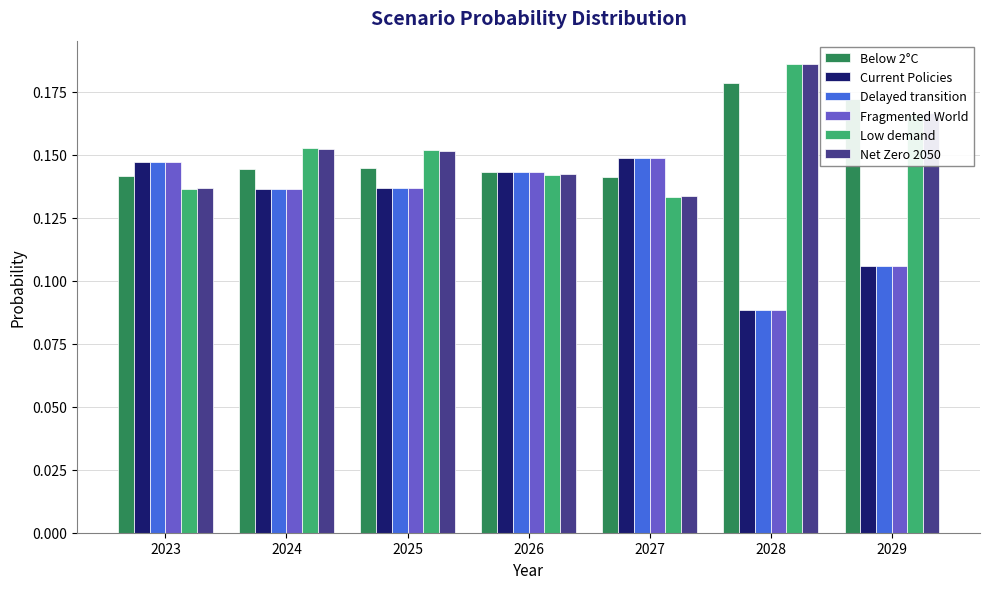

True or false: Below 2°C has a value of 0.2 at 2027.

False